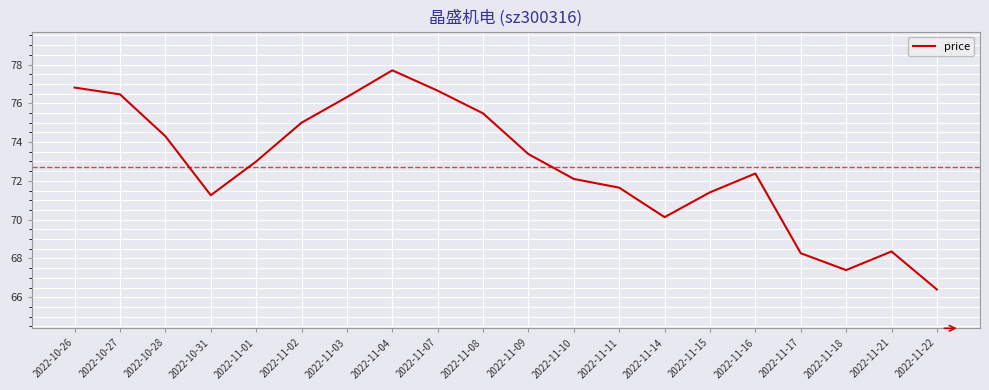

How many lines are shown in the chart?

1